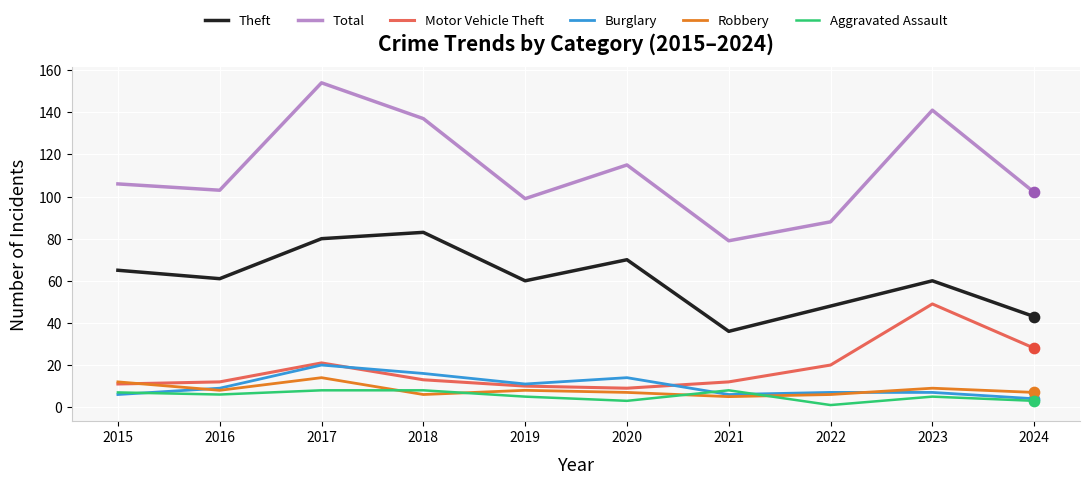

What are all the series names shown in the legend?

Theft, Total, Motor Vehicle Theft, Burglary, Robbery, Aggravated Assault